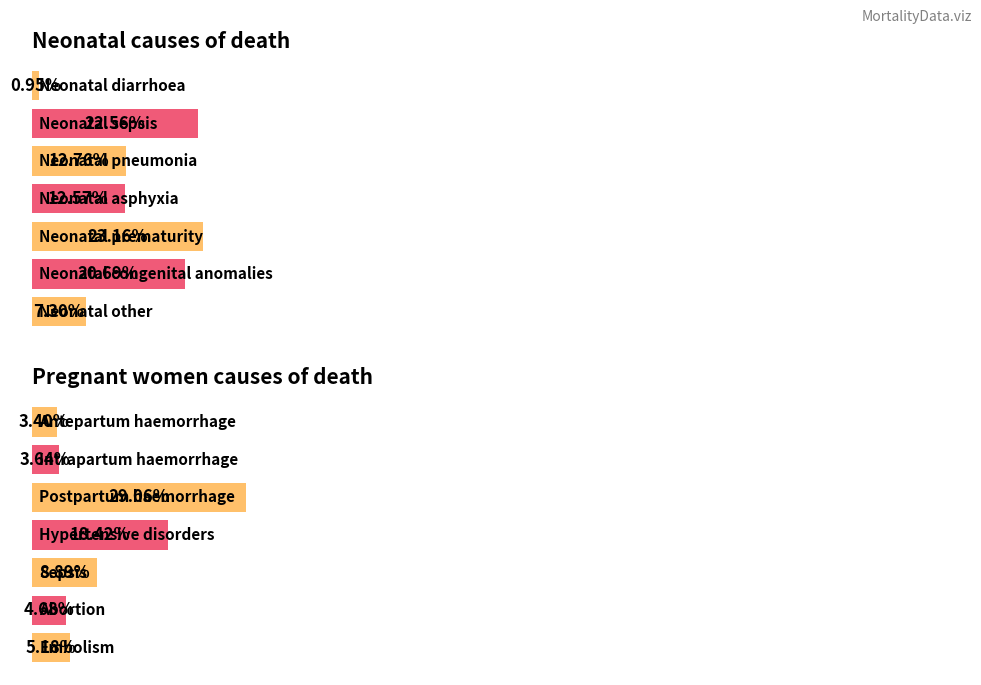

Rank the series by their average value, from lowest to highest.

Pregnant women, Neonatal